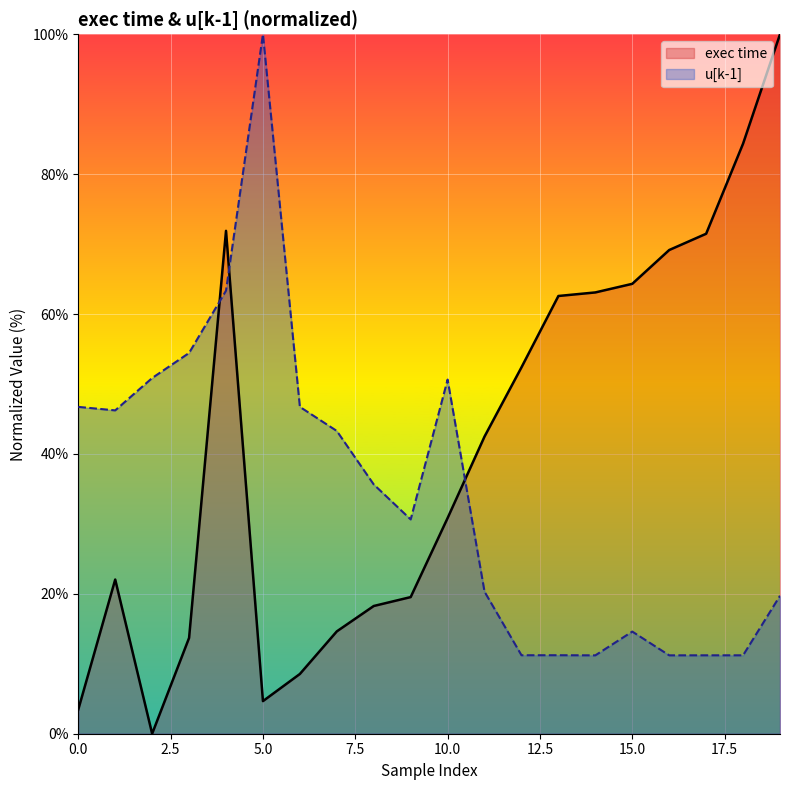

Which has a higher value, 3 or 15?

3